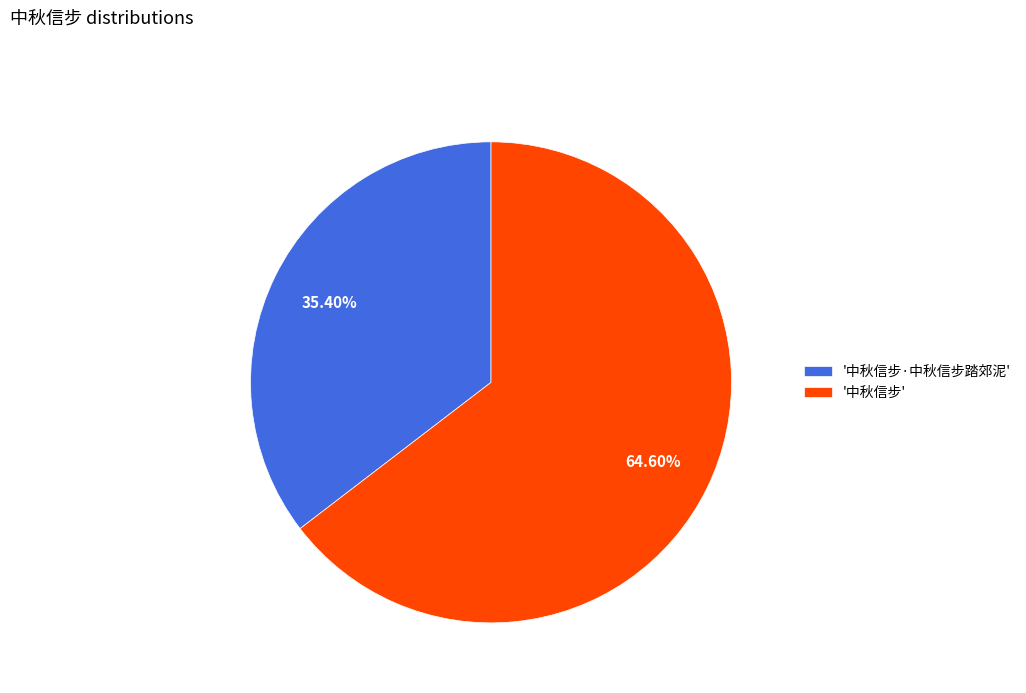

Which slice is the largest?

'中秋信步'